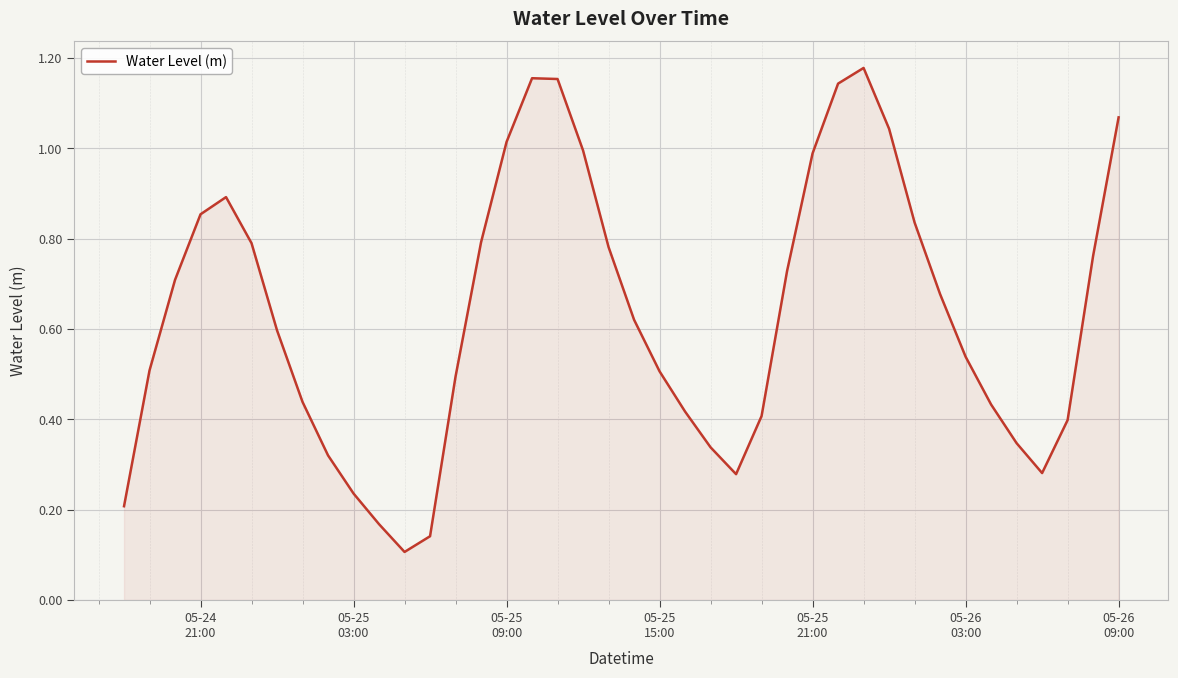

Does the chart display data point markers on the line(s)?

No